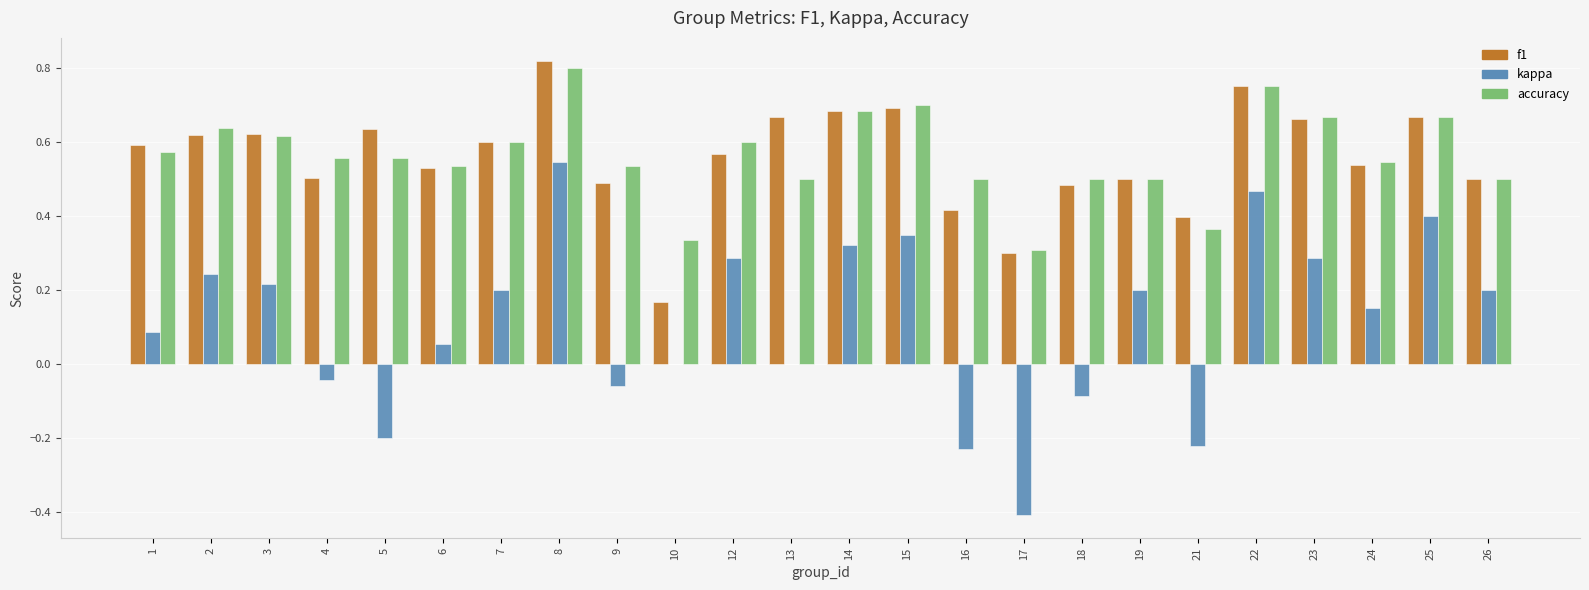

Is it true that accuracy equals 0.2 at 18?

False